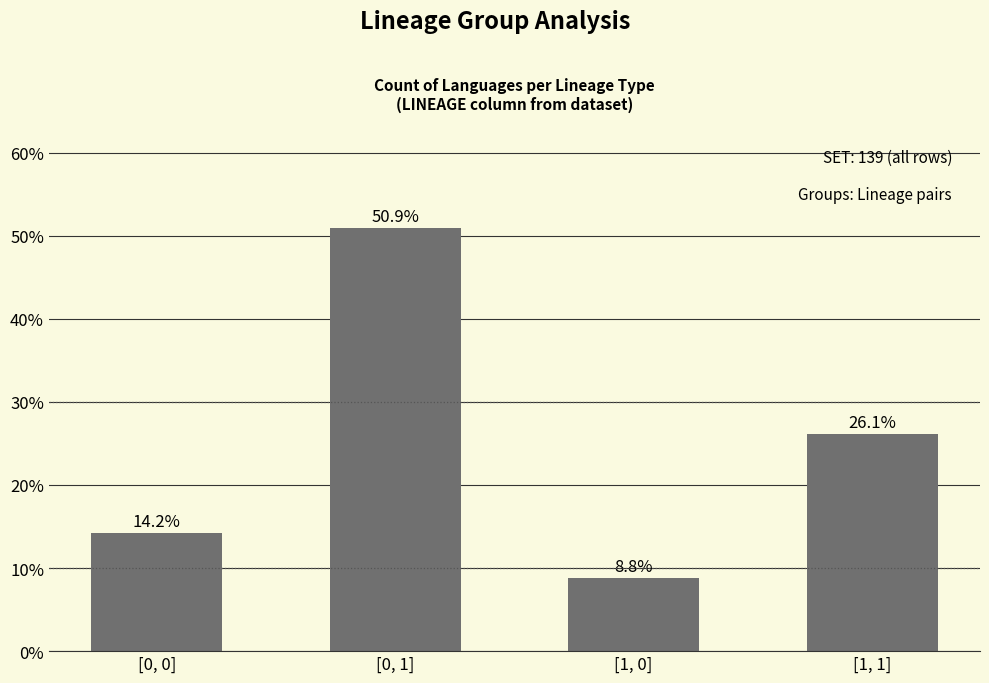

What is the change in value from [0, 1] to [1, 0]?

-42.1